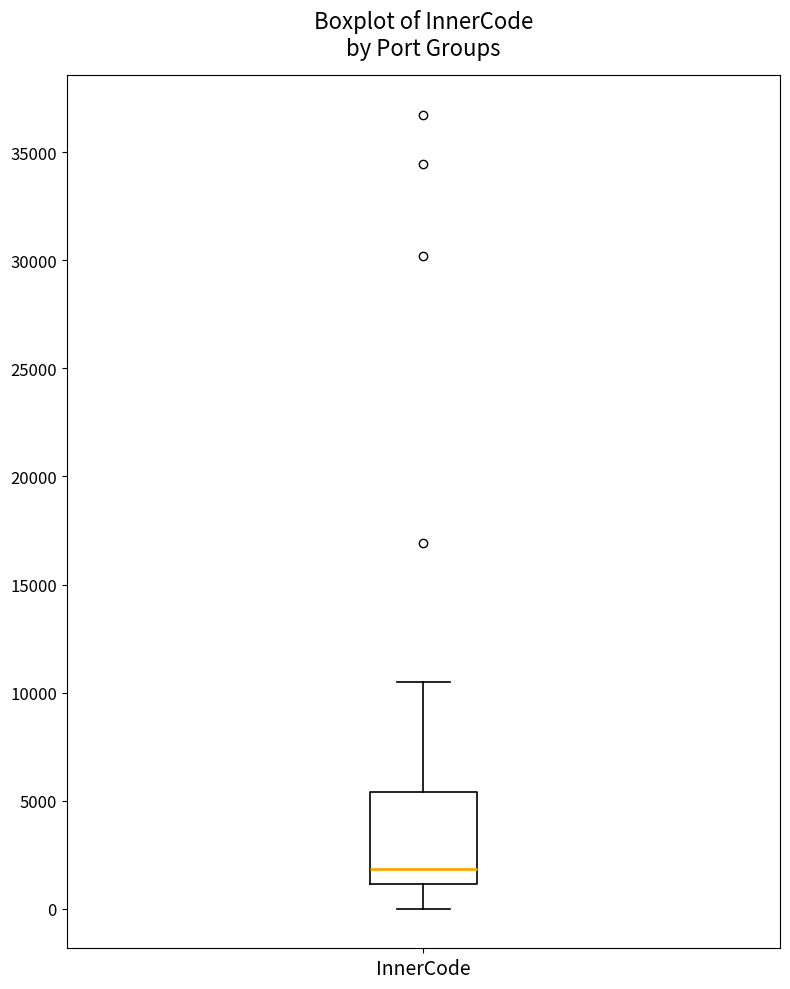

Transcribe this box plot: give where the median line is, the range the box spans, and where the two whiskers end, as read against the y-axis. The values are not printed on the chart, so give them approximately, as read against the axis.

median 2000, box 1000 to 5500, whiskers 0 to 10500